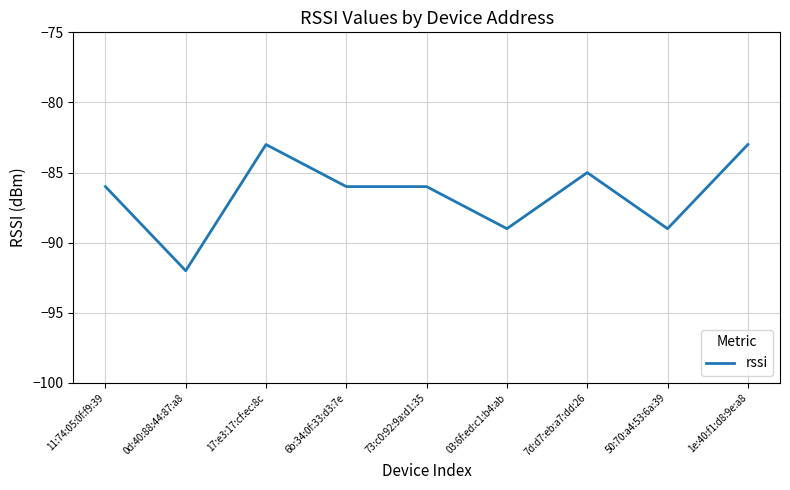

What is the difference between the maximum and minimum values?

9